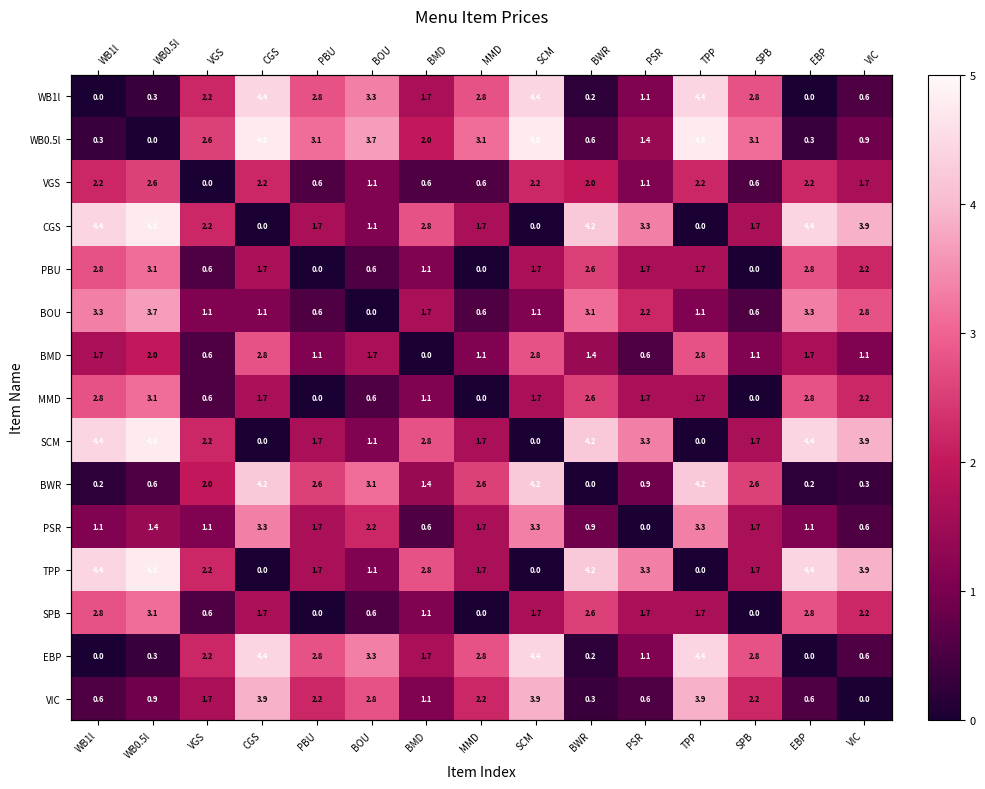

What is the highest value of the WB0.5l series?

4.8